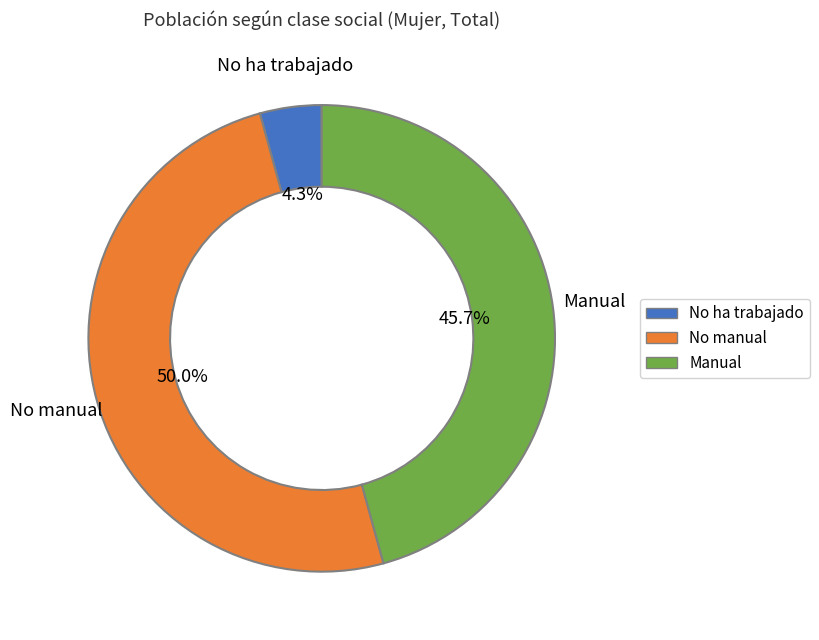

What is the smallest slice in the pie chart?

No ha trabajado